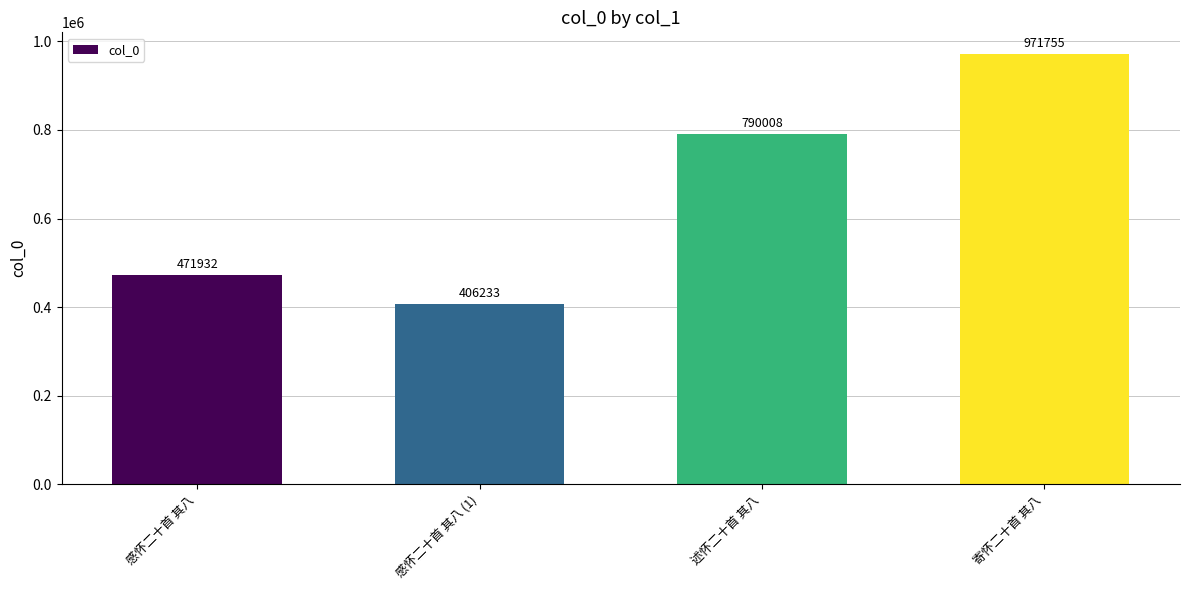

Reading left to right, list all the values displayed in this chart.

471932	406233	790008	971755